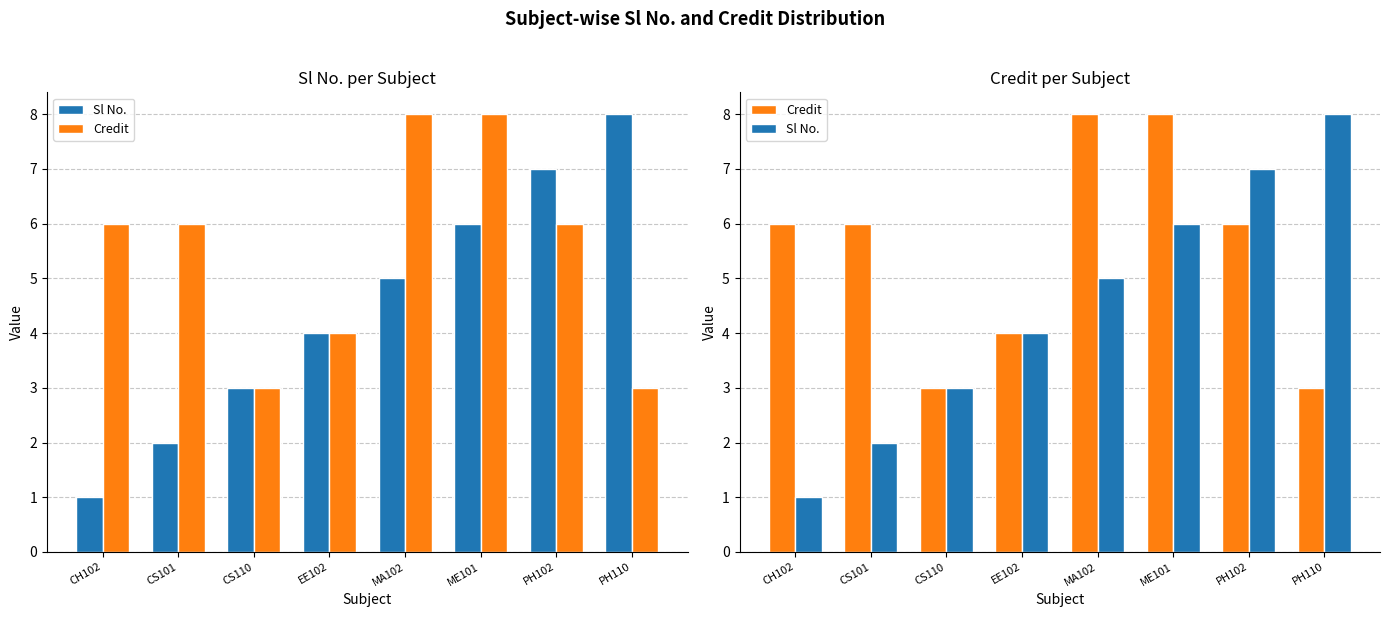

What is the minimum value for Sl No.?

1